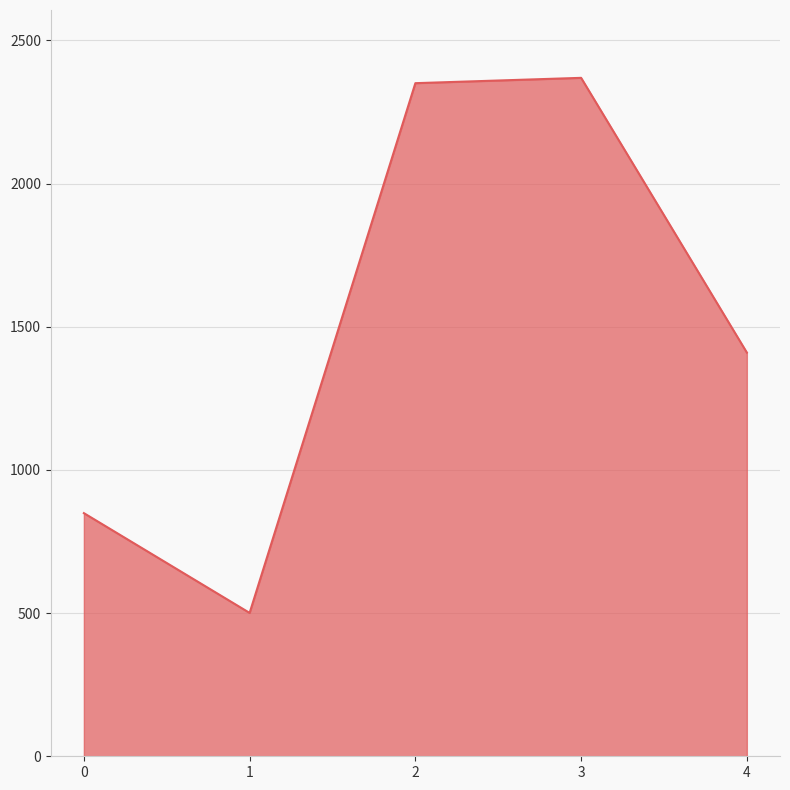

Approximately how many times larger is the value at 4 compared to 2?

0.6